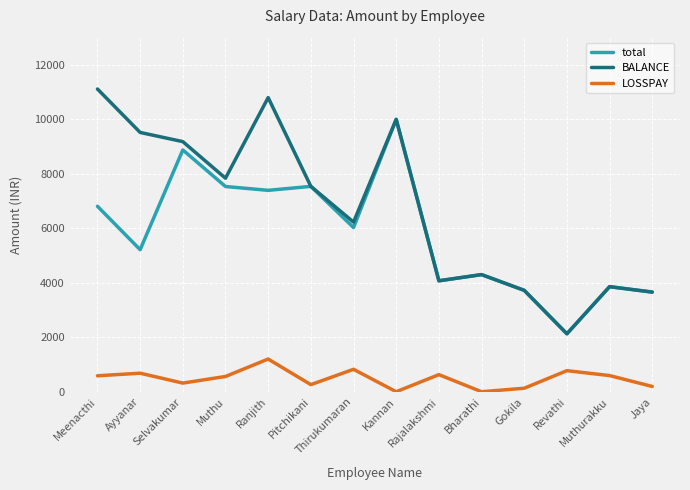

Read the total value at Bharathi.

4300